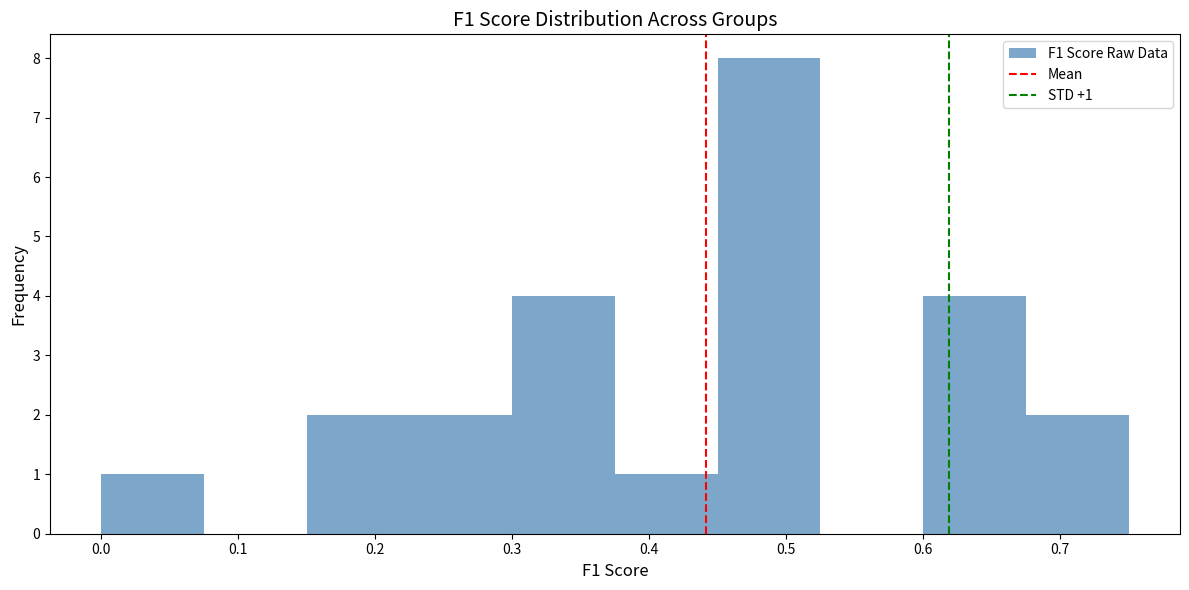

Which range on the x-axis has the tallest bar?

0.450 to 0.525